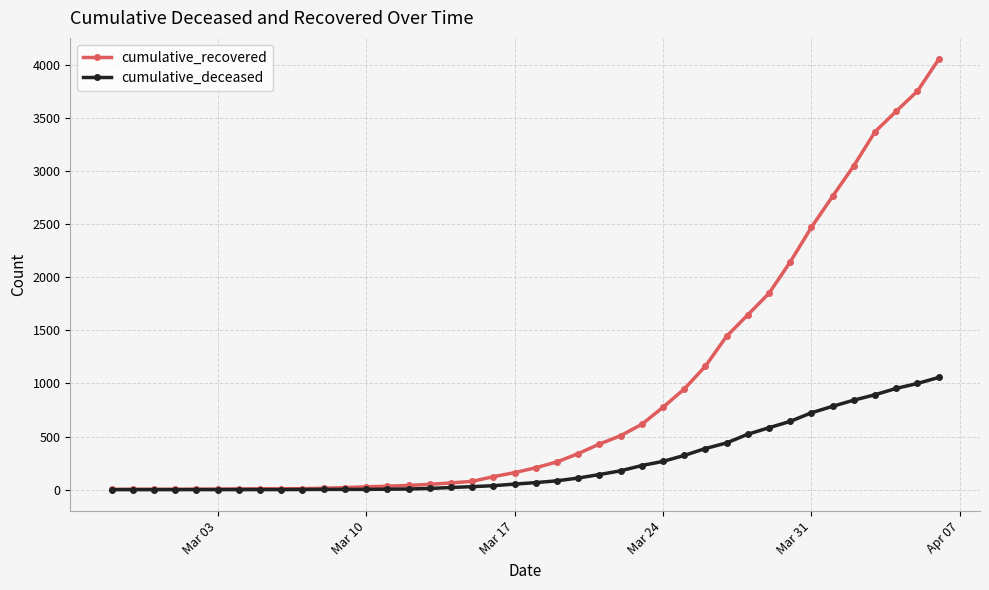

What is the maximum value for cumulative_deceased?

1057